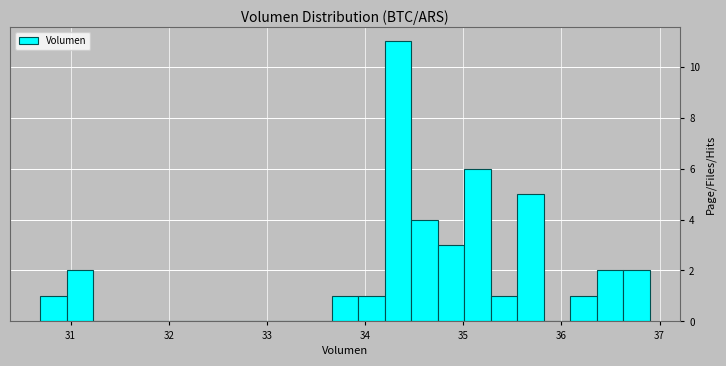

Read against the x-axis, roughly where is the centre of the tallest bar?

34.3